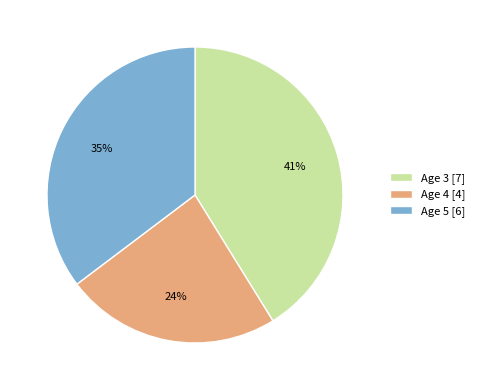

Which slice is the largest?

Age 3